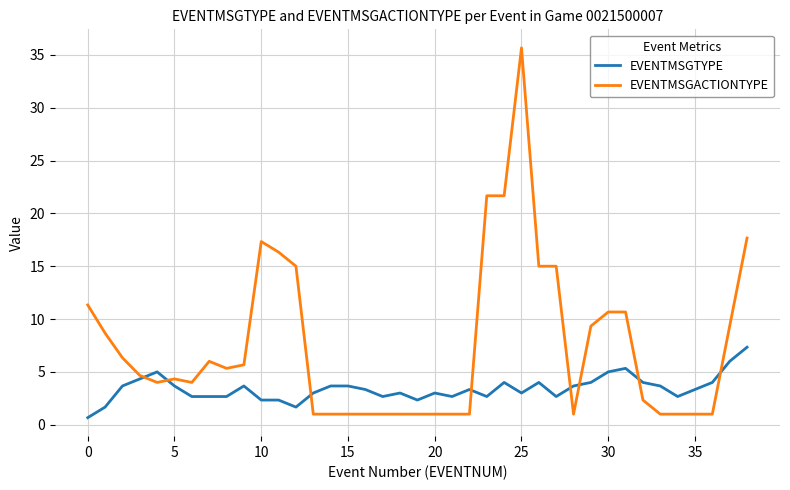

Rank the series by their maximum value, from highest to lowest.

EVENTMSGACTIONTYPE, EVENTMSGTYPE